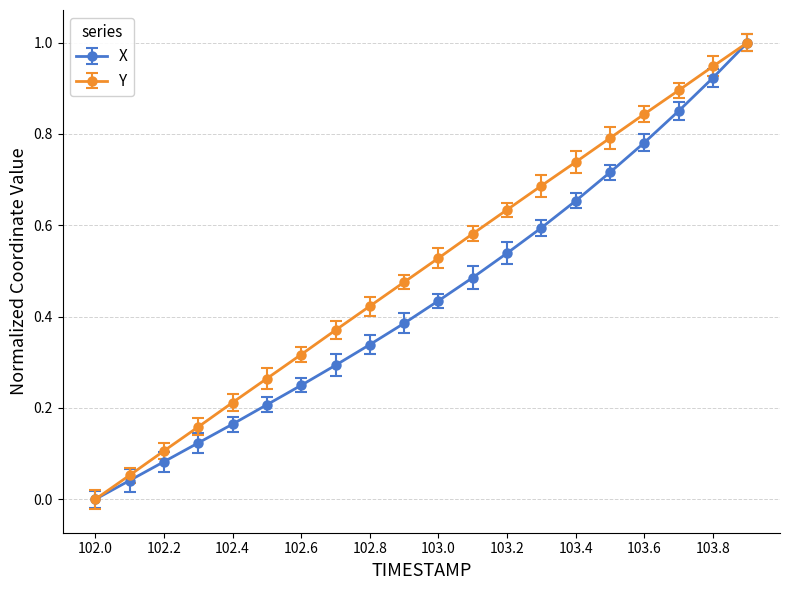

True or false: Y has more than 2 points higher than both neighbors.

False